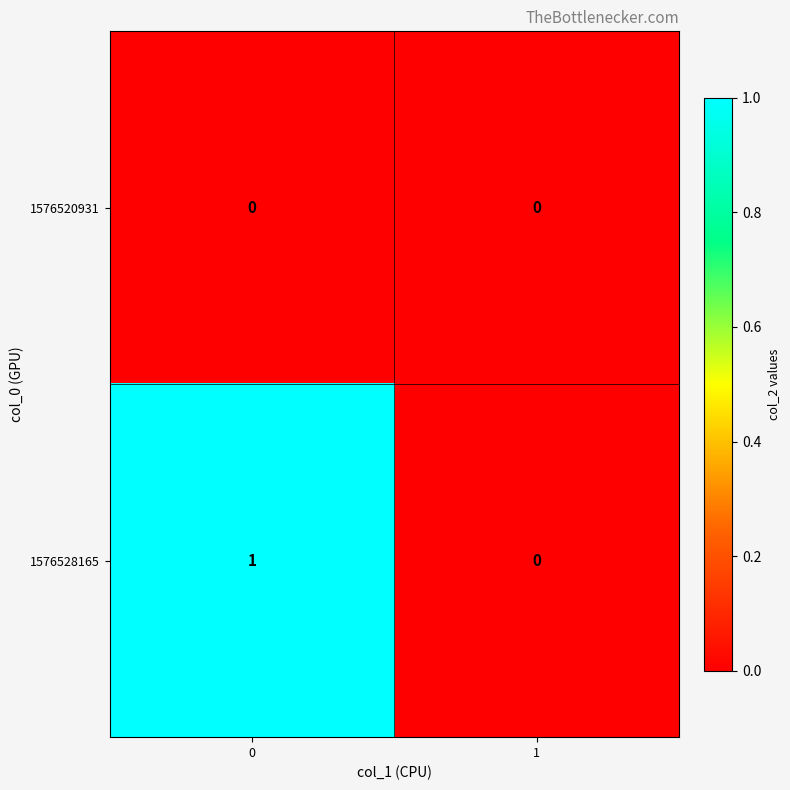

True or false: 1576528165 has a value of 1 at 1.

False